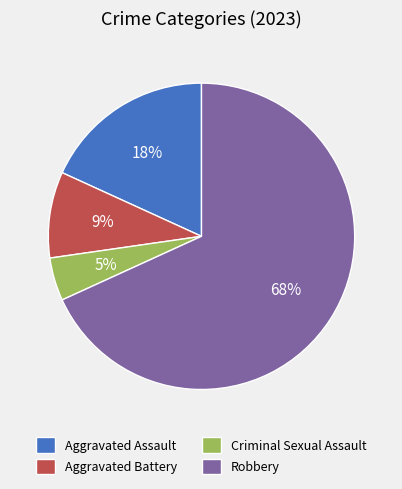

Which has a higher value, Robbery or Criminal Sexual Assault?

Robbery